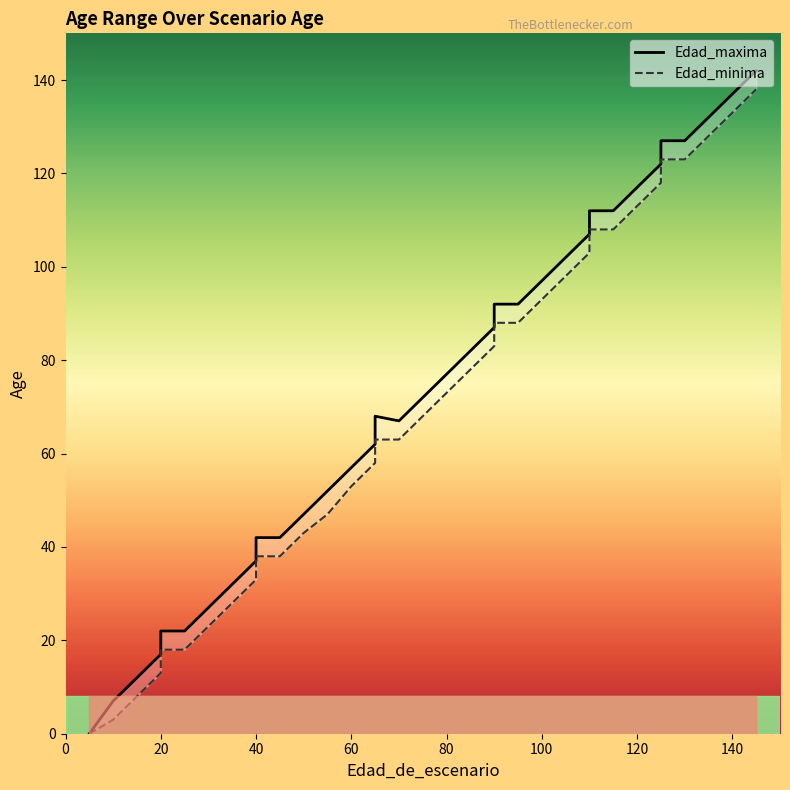

Reading right to left, list all the values displayed in this chart.

Edad_maxima: 142	137	132	127	127	122	117	112	112	107	102	97	92	92	87	82	77	72	67	68	62	57	52	47	42	42	37	32	27	22	22	17	12	7	0	0
Edad_minima: 138	133	128	123	123	118	113	108	108	103	98	93	88	88	83	78	73	68	63	63	58	53	47	43	38	38	33	28	23	18	18	13	8	3	0	0